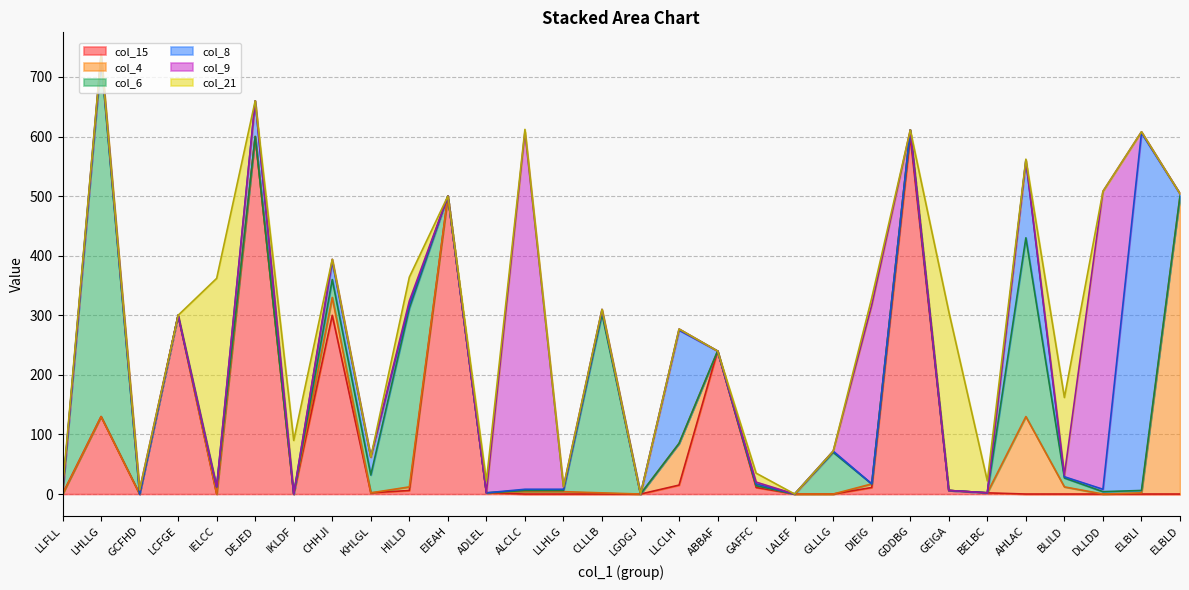

True or false: col_9 has more than 1 interior local peaks.

True